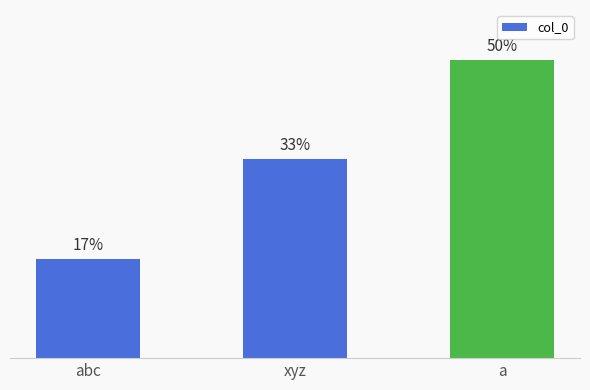

What is the sum of all values?

6